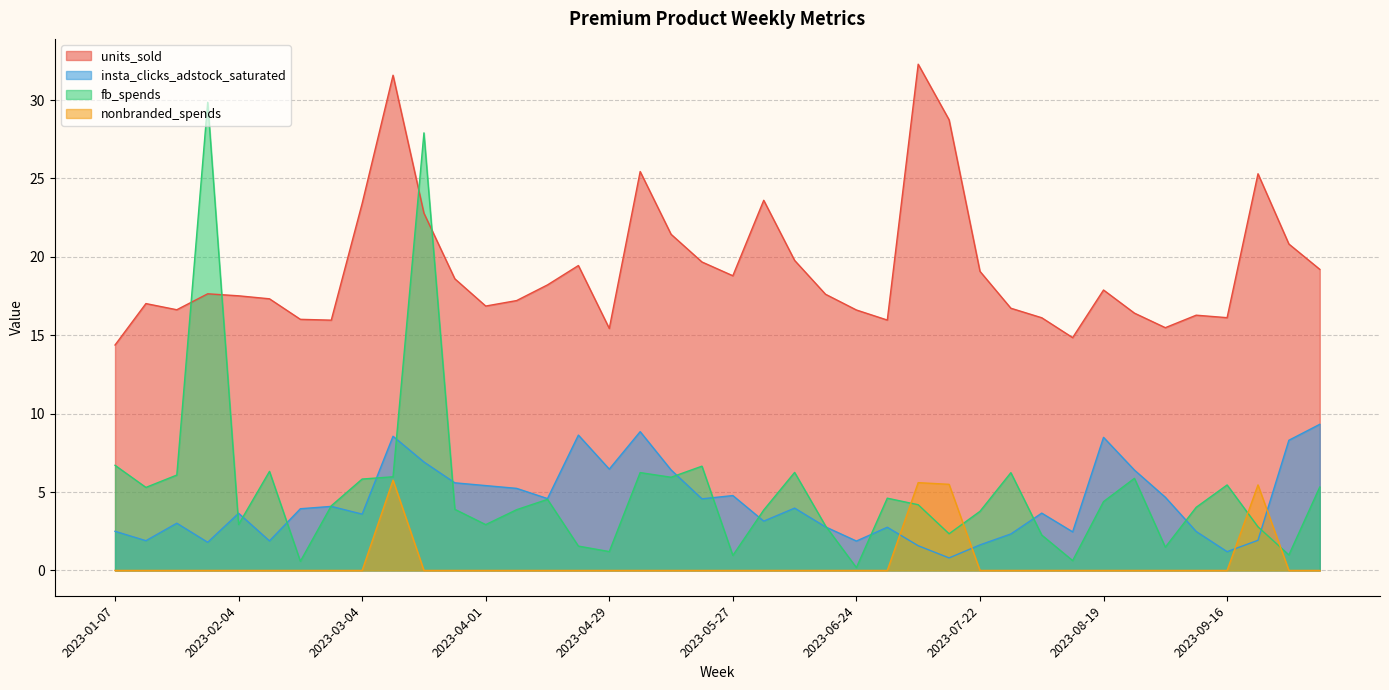

Does the chart have visible grid lines?

Yes